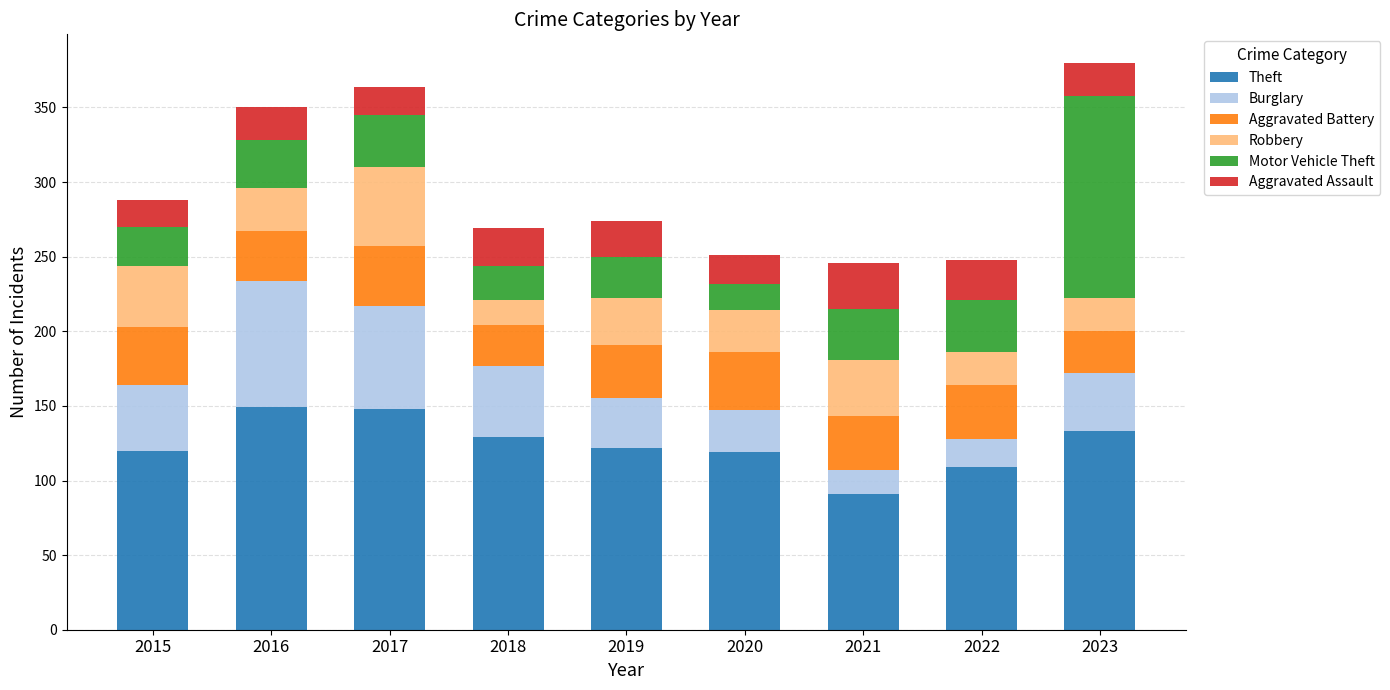

What is the total value across all series at 2016?

350